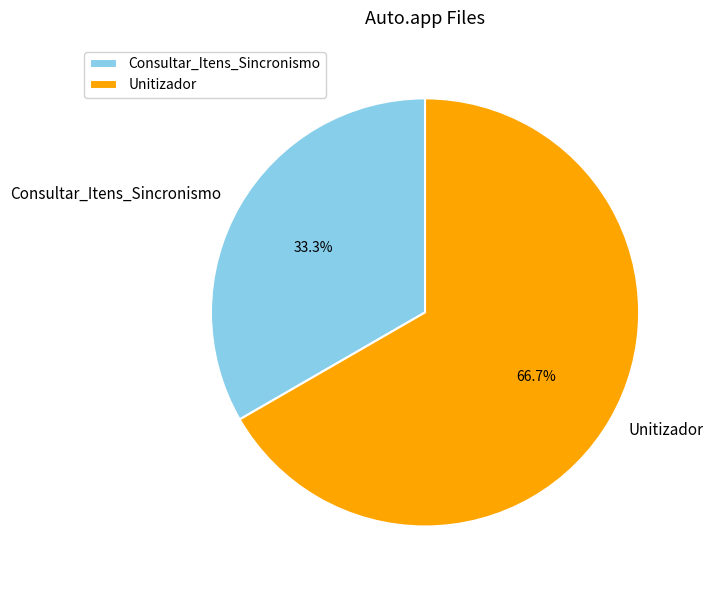

Which slice represents more than half of the pie?

Unitizador